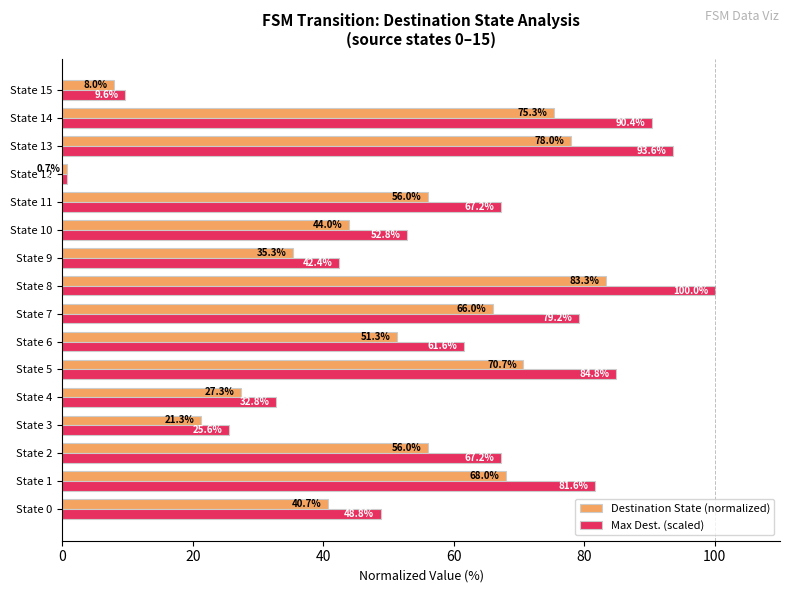

Count the number of data series in this chart.

2